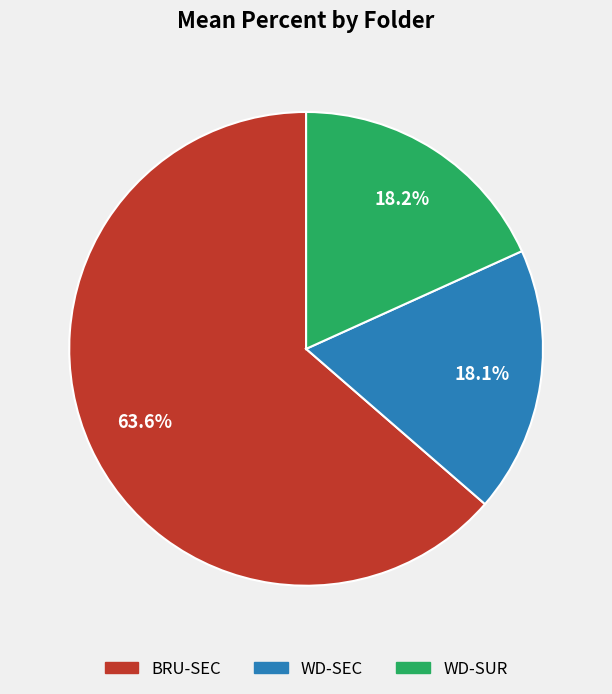

Is there any slice that represents more than half of the pie?

Yes